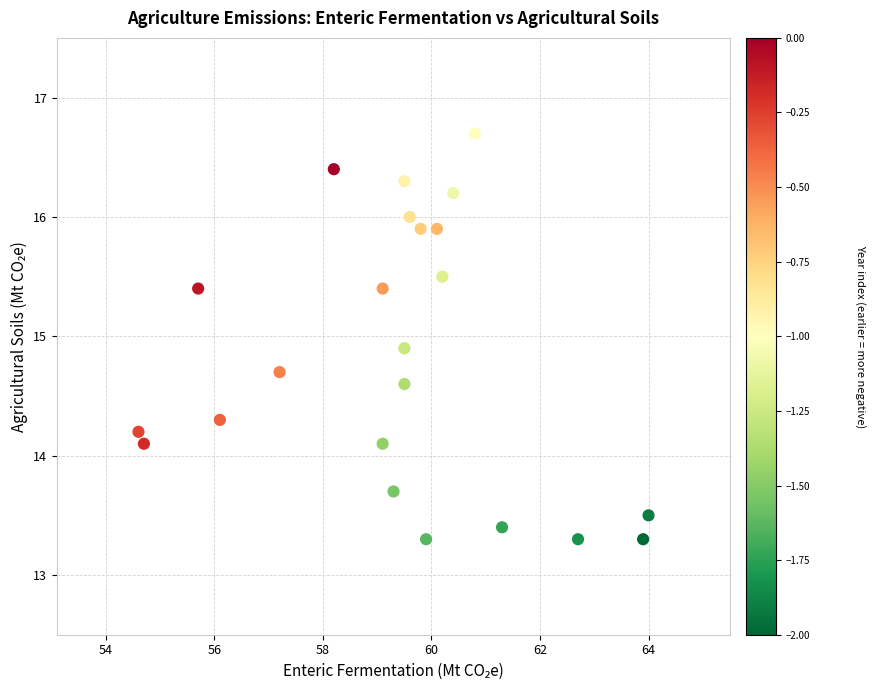

What is the range of Y values (max minus min)?

3.4